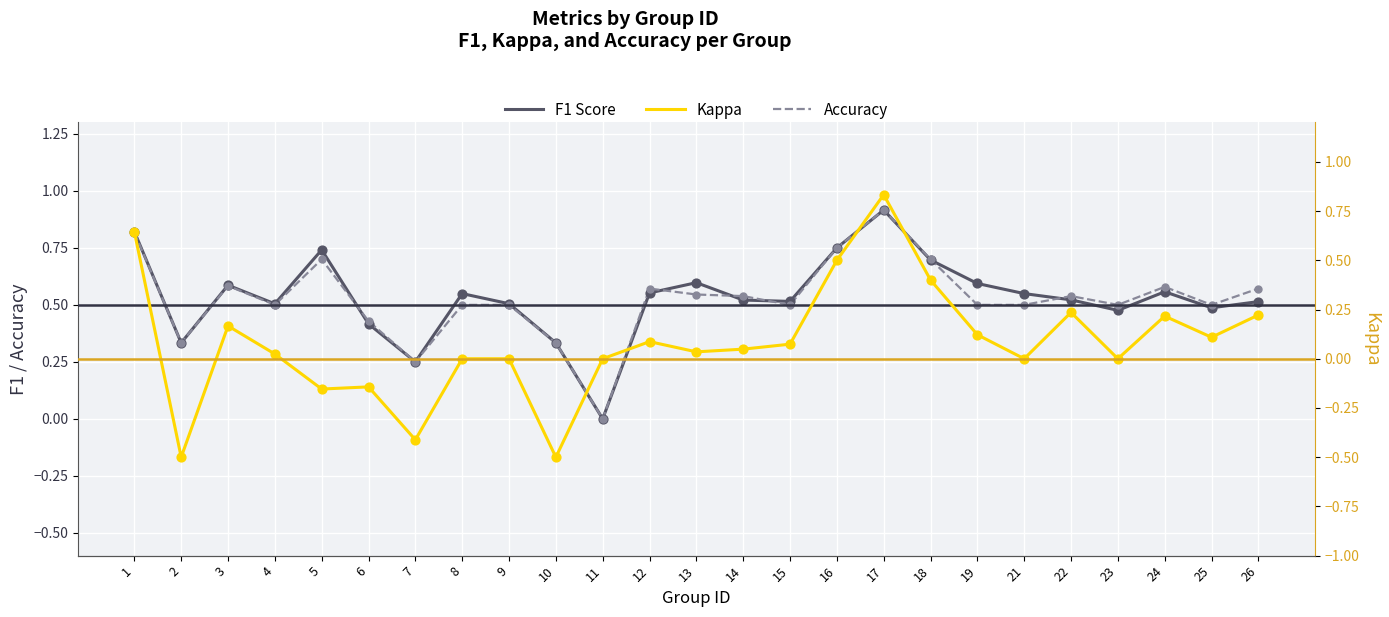

At which category is the sum across all series the highest?

17